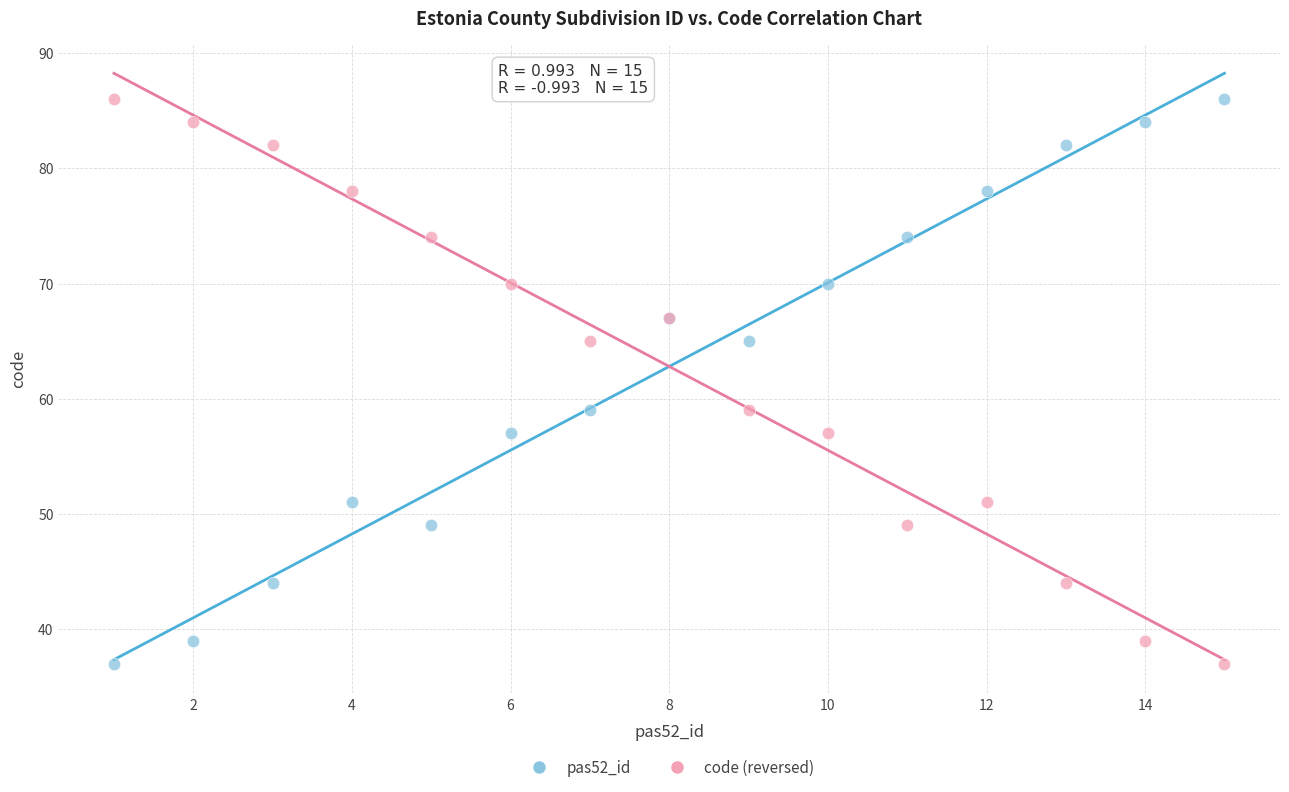

What is the X range (max minus min) for the scatter plot?

14